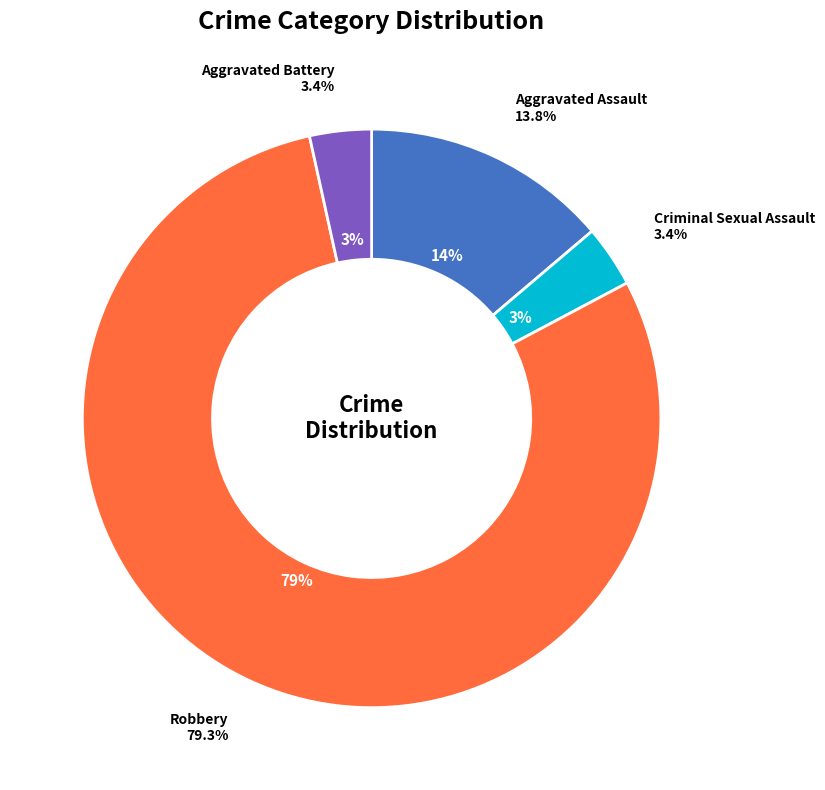

True or false: Aggravated Assault accounts for 14% of the total.

True